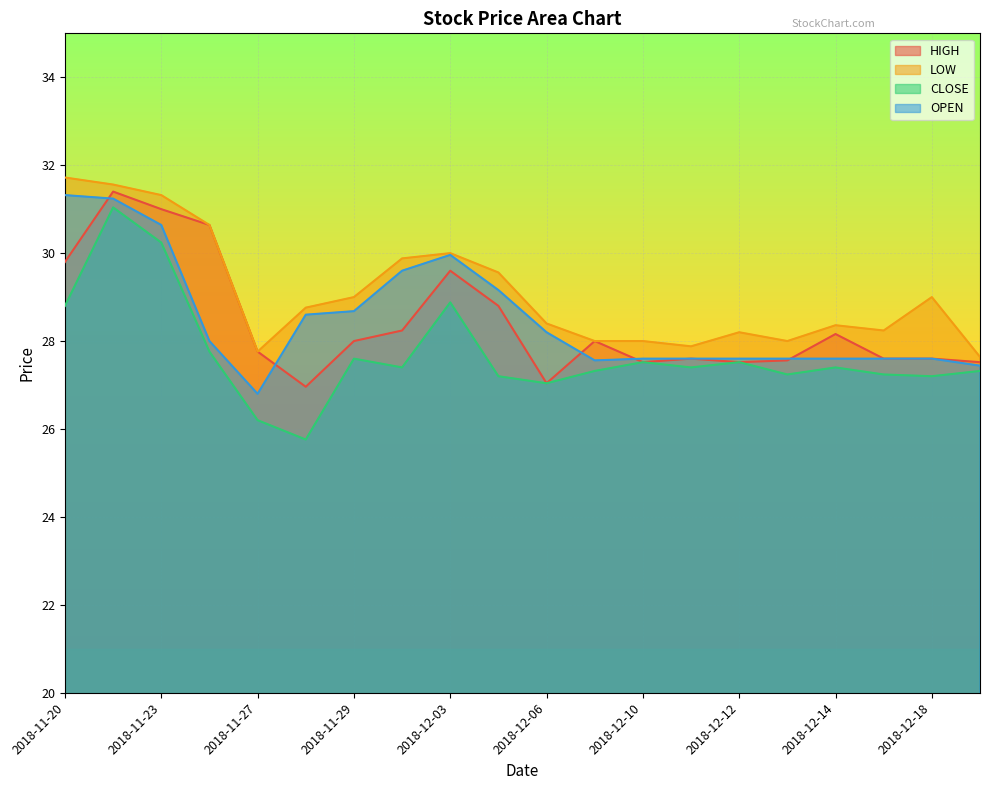

How many distinct data groups are displayed?

4